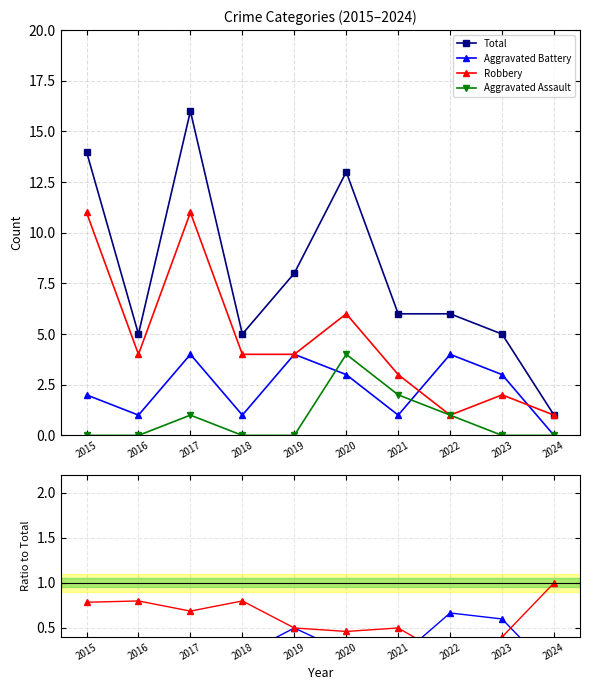

What is the highest value of the Total series?

16